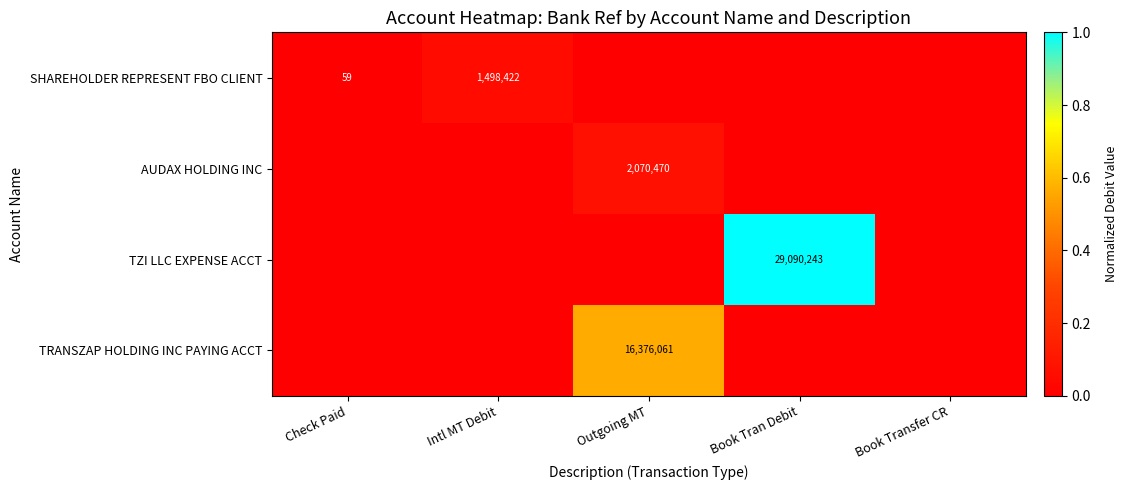

The AUDAX HOLDING INC series shows 2070470 at Outgoing MT. True or false?

True